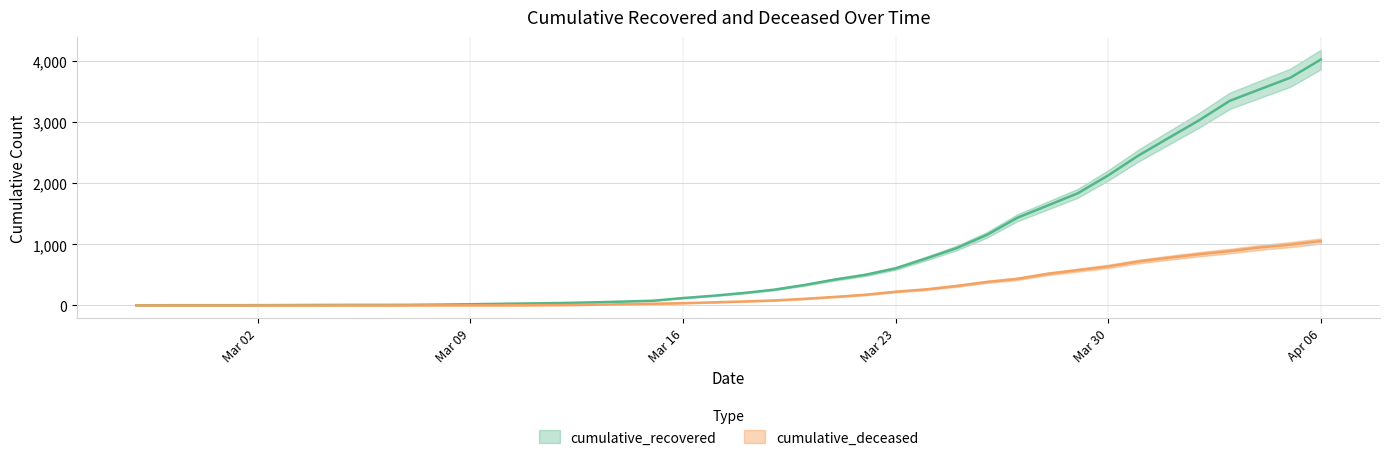

At which category does the chart reach its peak across all series?

Apr 06